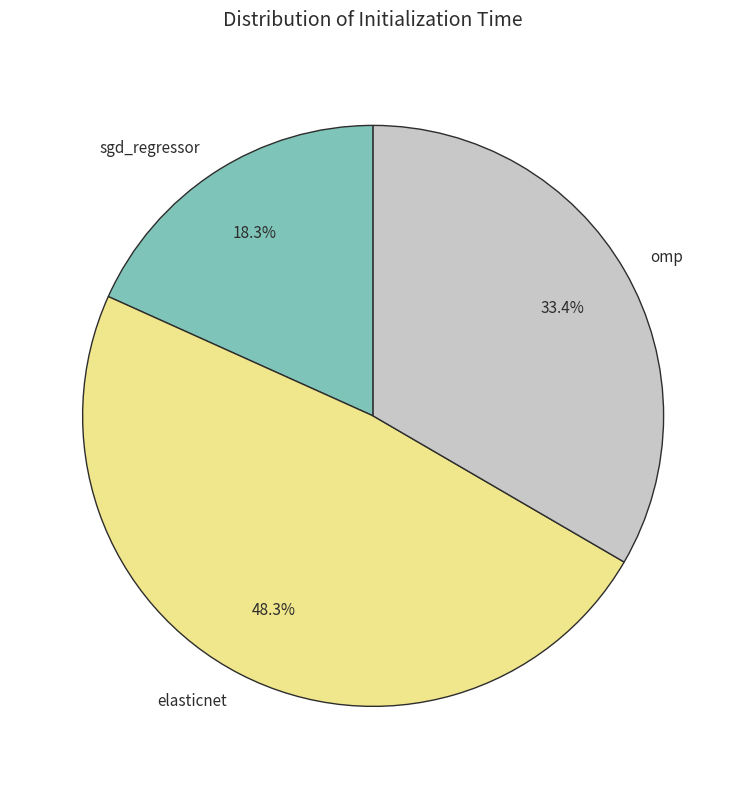

Which slice is the smallest?

sgd_regressor